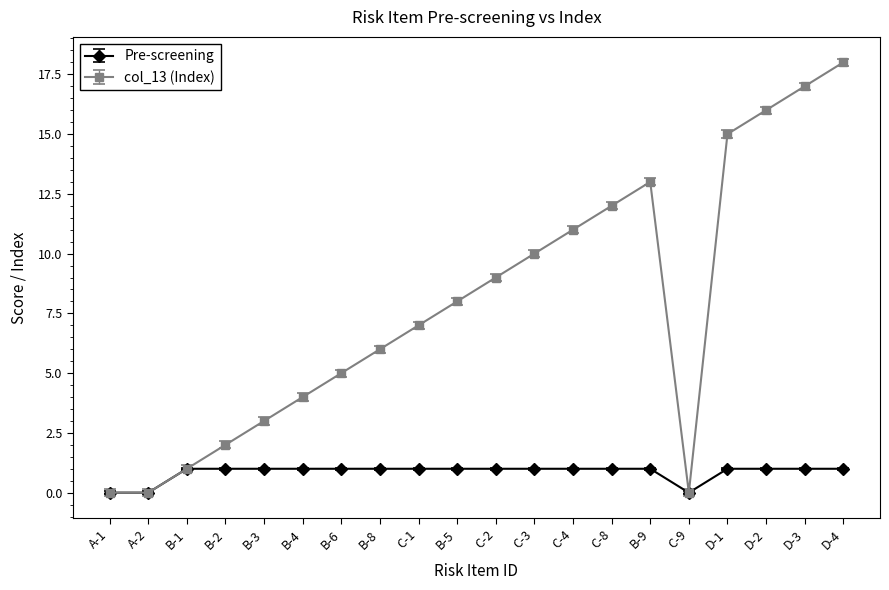

Which series has the largest total across all categories?

col_13 (Index)